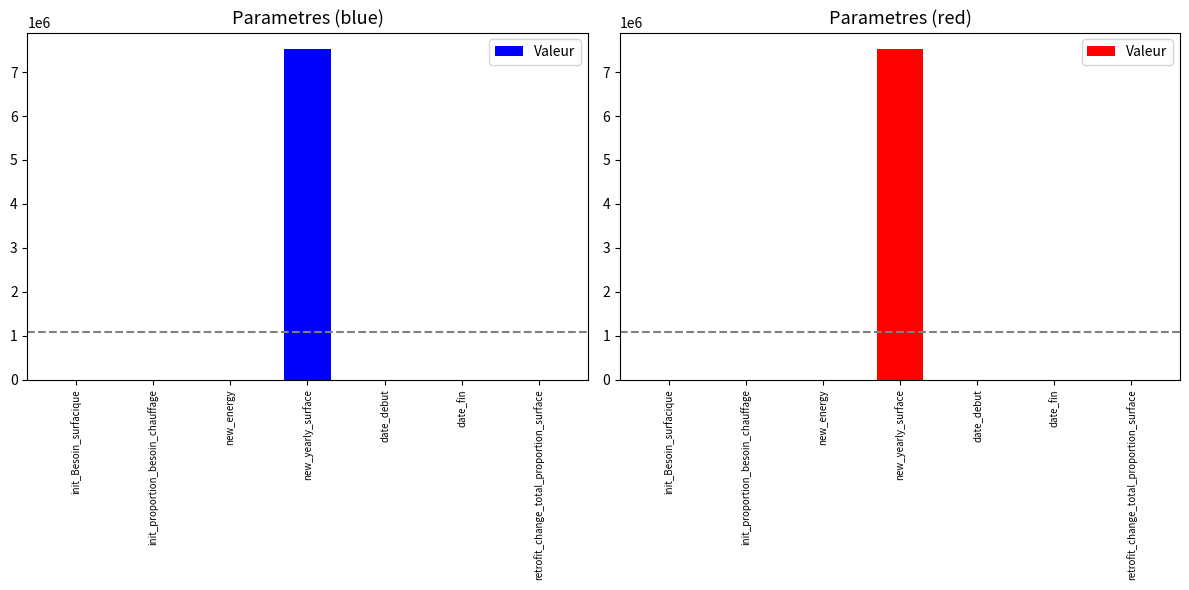

List the labels in order of value, smallest first.

init_proportion_besoin_chauffage, retrofit_change_total_proportion_surface, new_energy, init_Besoin_surfacique, date_debut, date_fin, new_yearly_surface